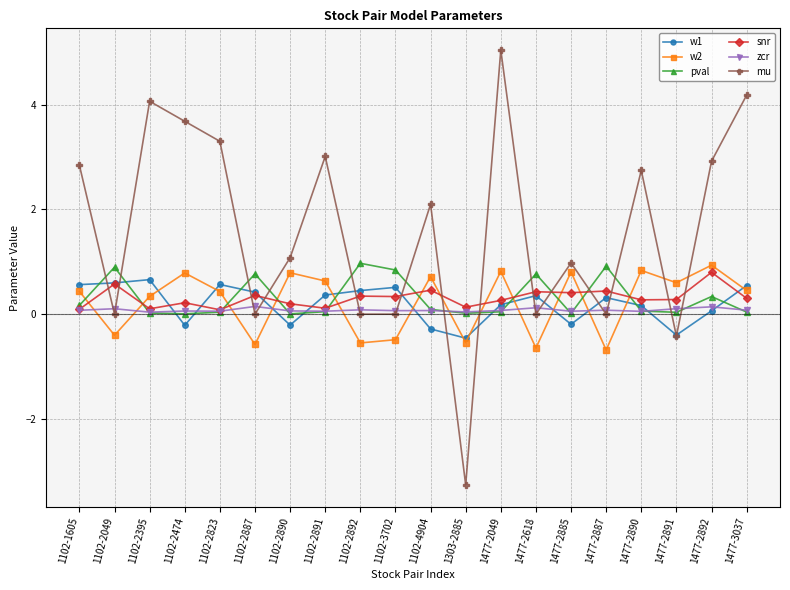

What is the value of the w2 point at the 15th from the left?

0.8